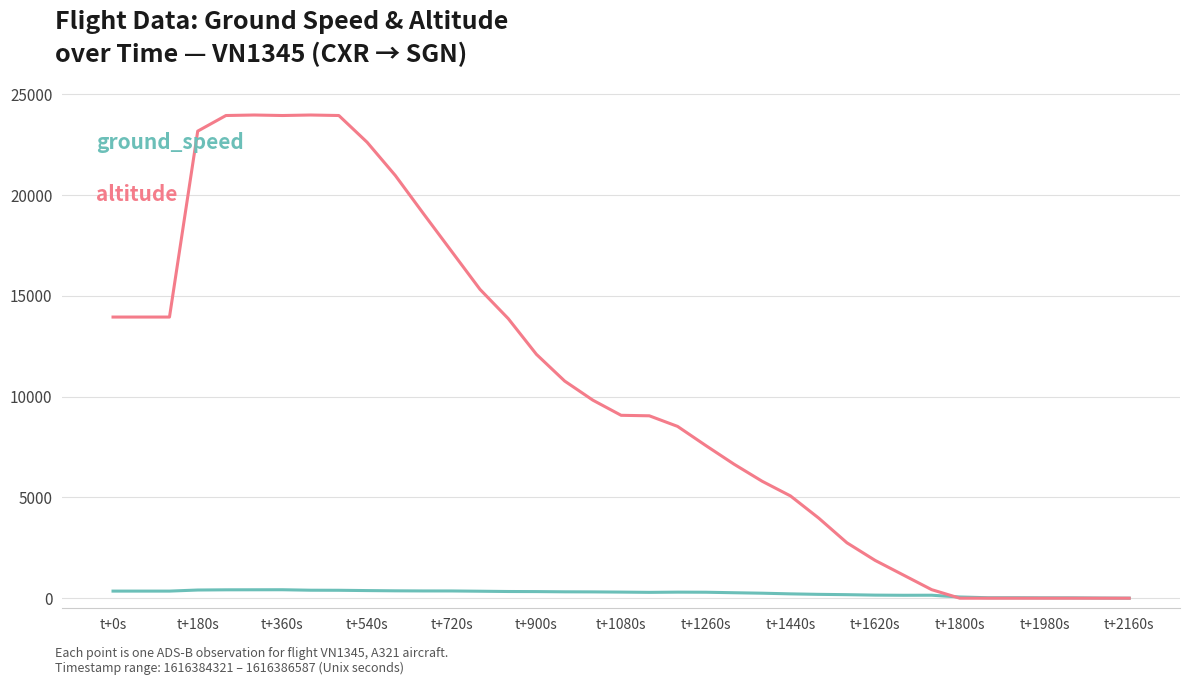

What is the maximum value shown in the chart?

23975